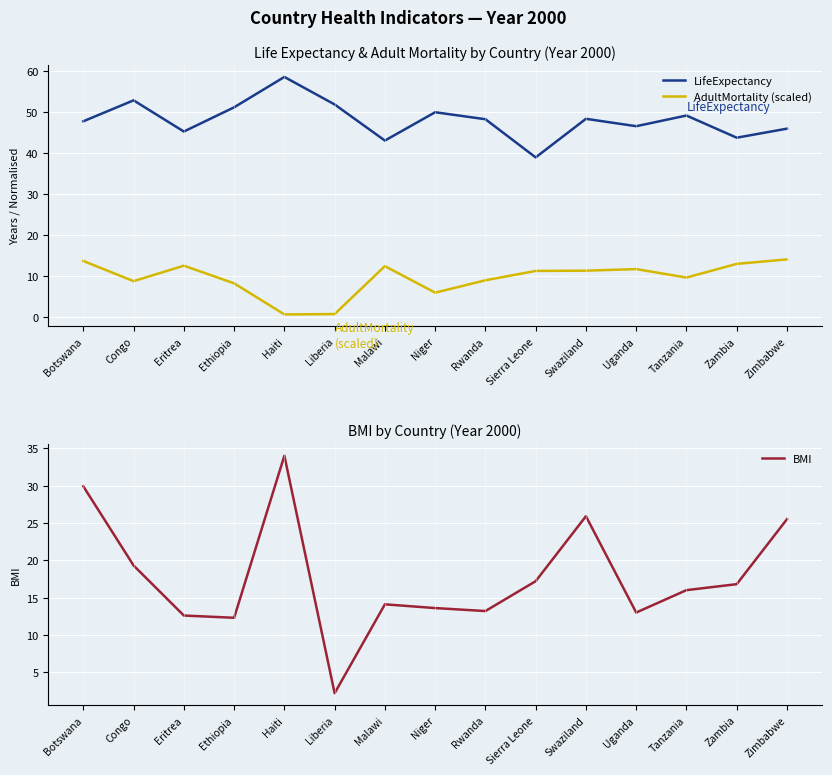

Between which two adjacent categories do AdultMortality (scaled) and BMI first intersect?

Congo and Eritrea